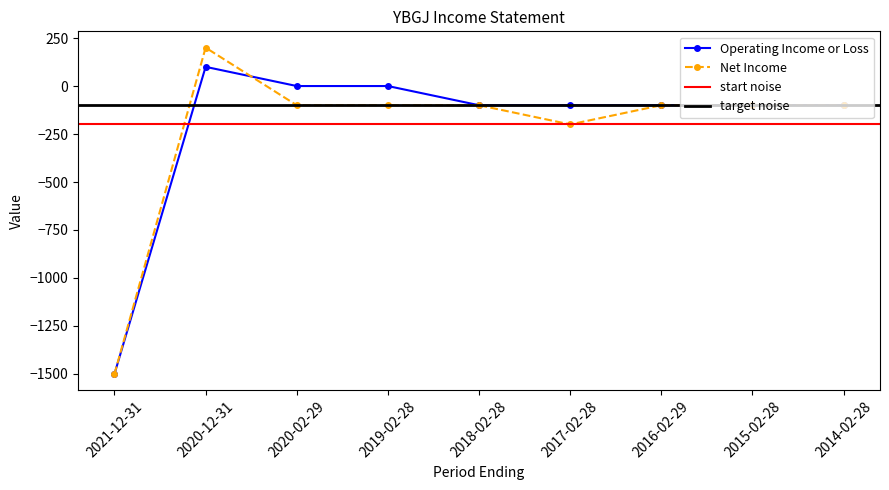

True or false: Operating Income or Loss and Net Income intersect in this chart.

True